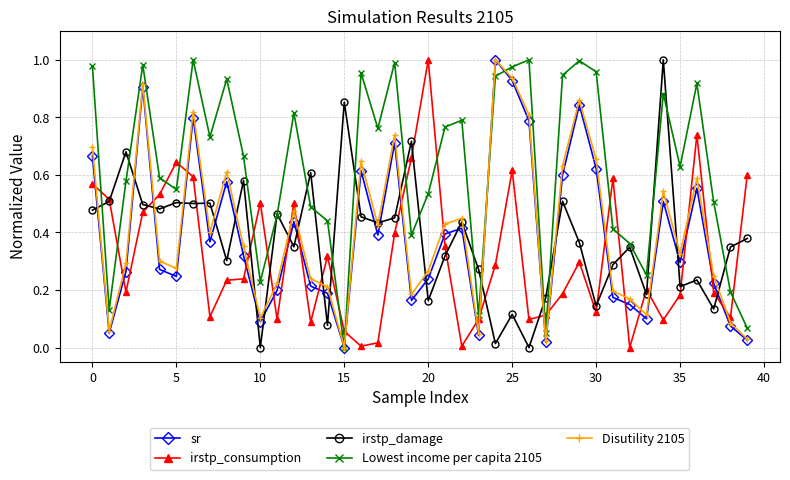

Which series has the largest total across all categories?

Lowest income per capita 2105